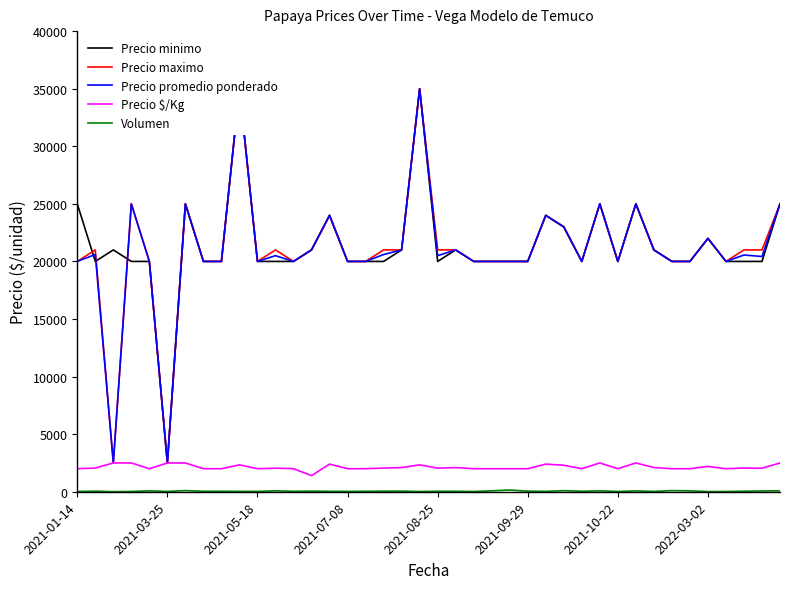

How many values in the Volumen series are below 40?

15